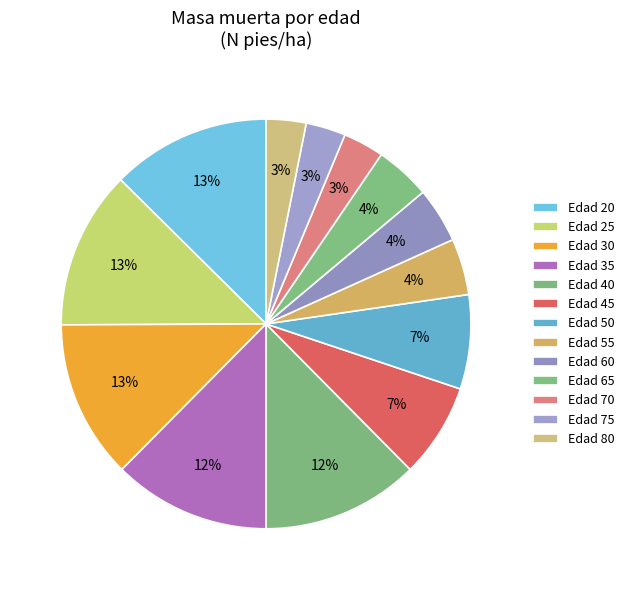

Which category has the biggest portion of the pie?

20